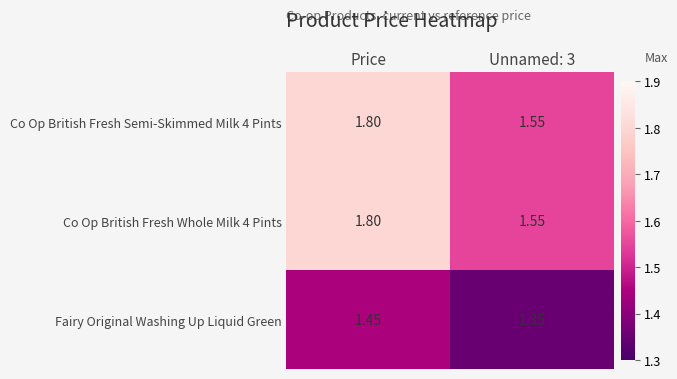

At how many categories does at least one series exceed 1?

2